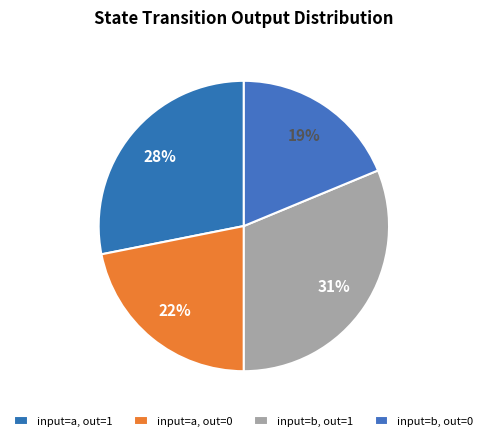

To the nearest percent, what is the average slice percentage?

25%